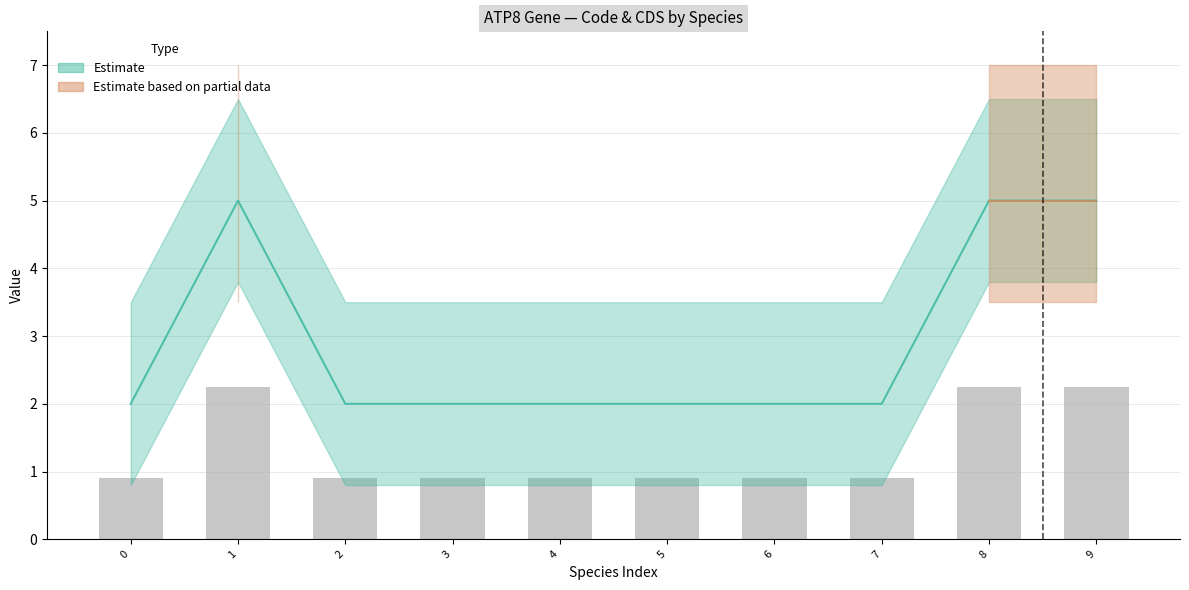

What is the greatest value displayed?

5